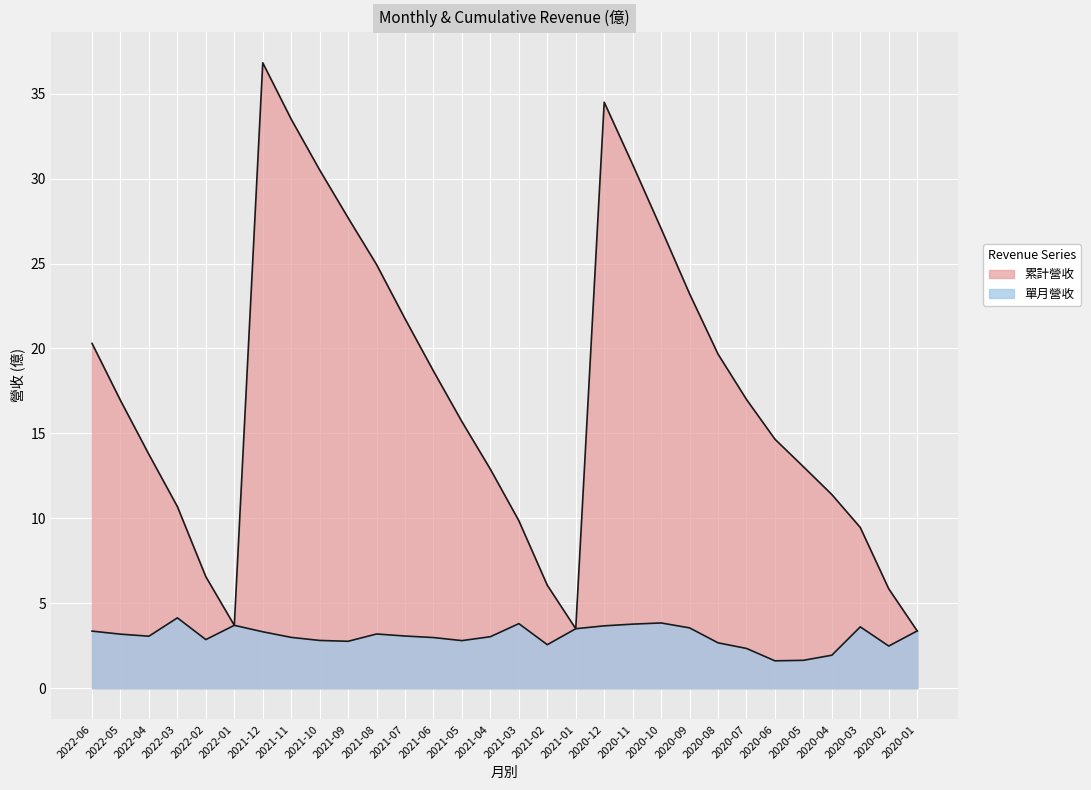

What is the sum of all 累計營收 values?

523.9